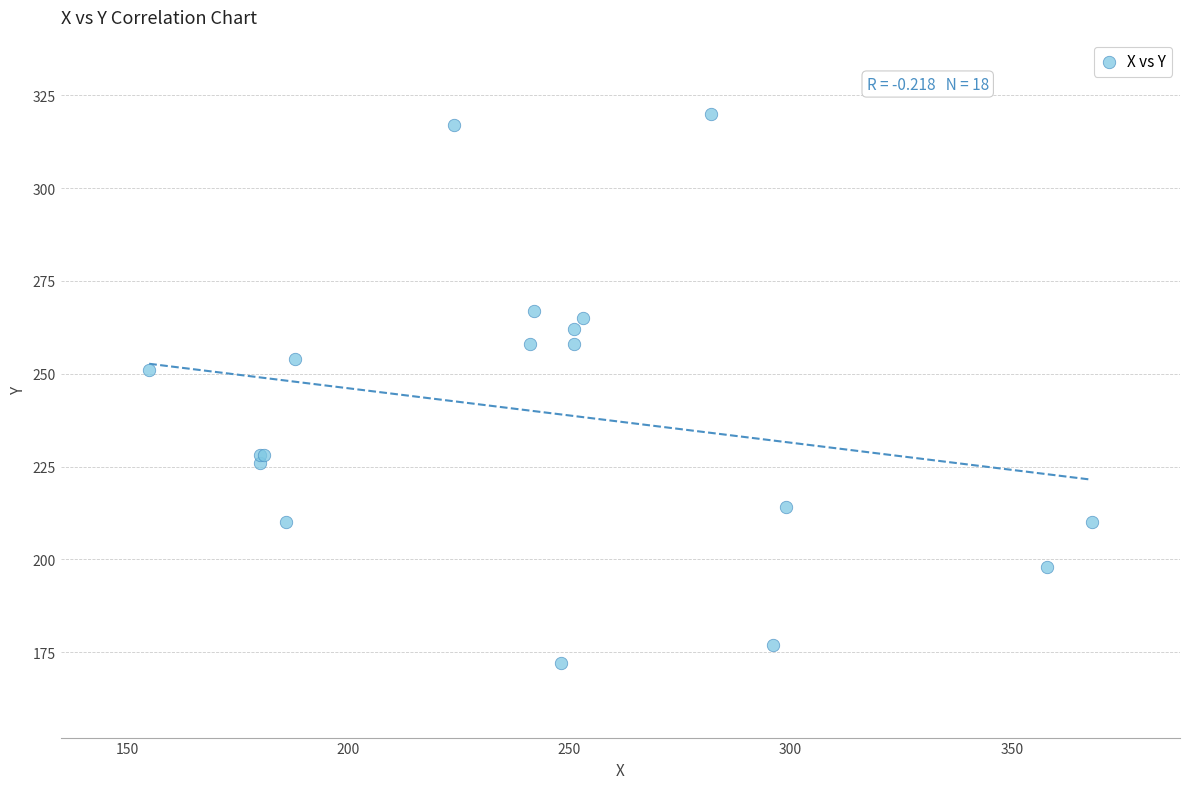

What Y value in the scatter plot is closest to 246?

251